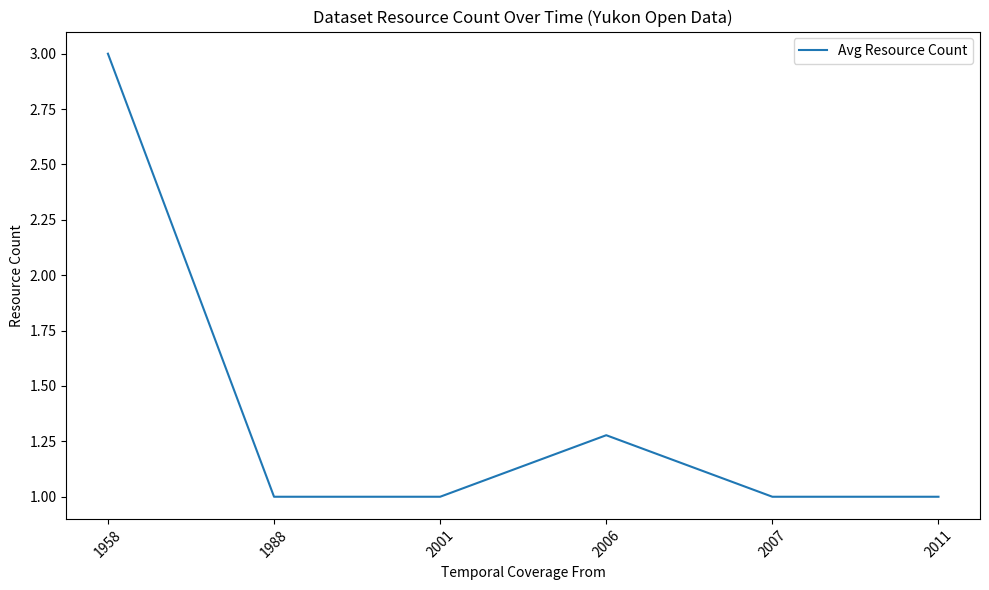

Is it true that the value at 2007 is 1.0?

True